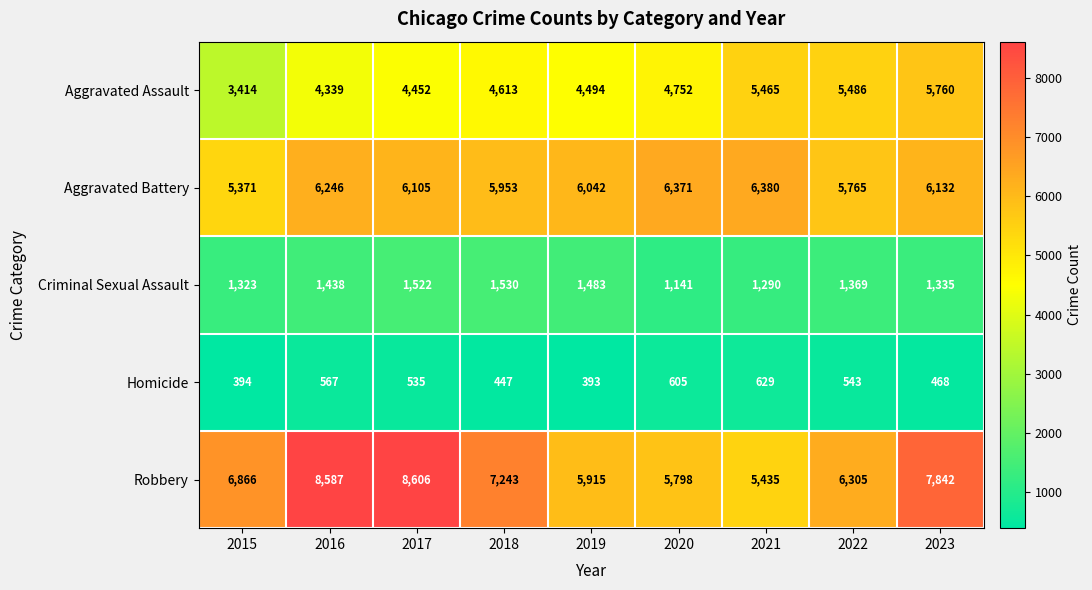

What value does the Aggravated Battery series have at 2022?

5765